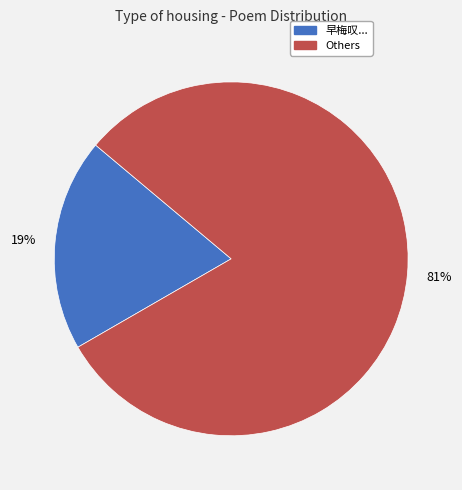

Which has a higher value, 早梅叹... or Others?

Others